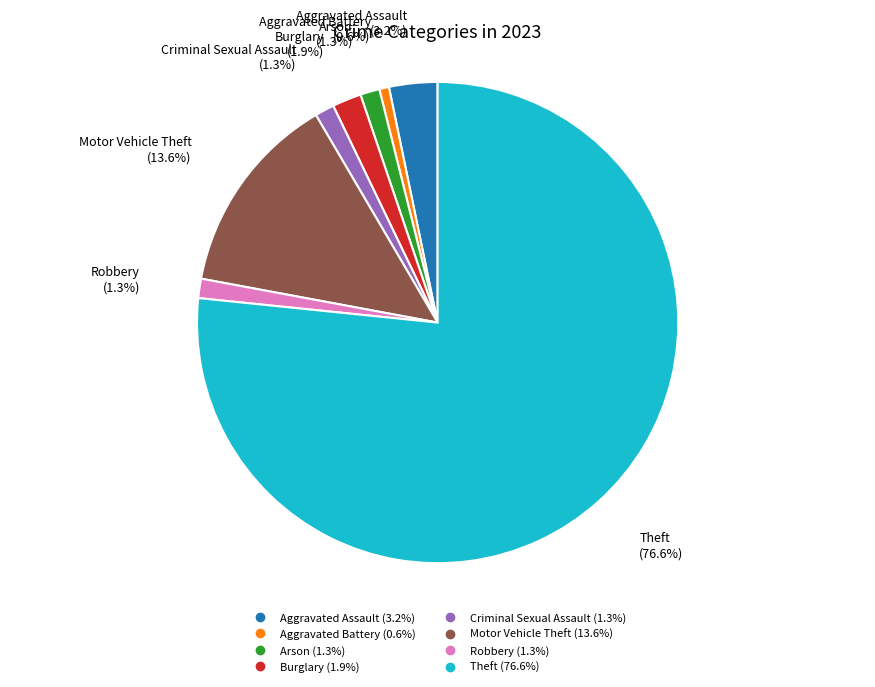

Which category has the biggest portion of the pie?

Theft